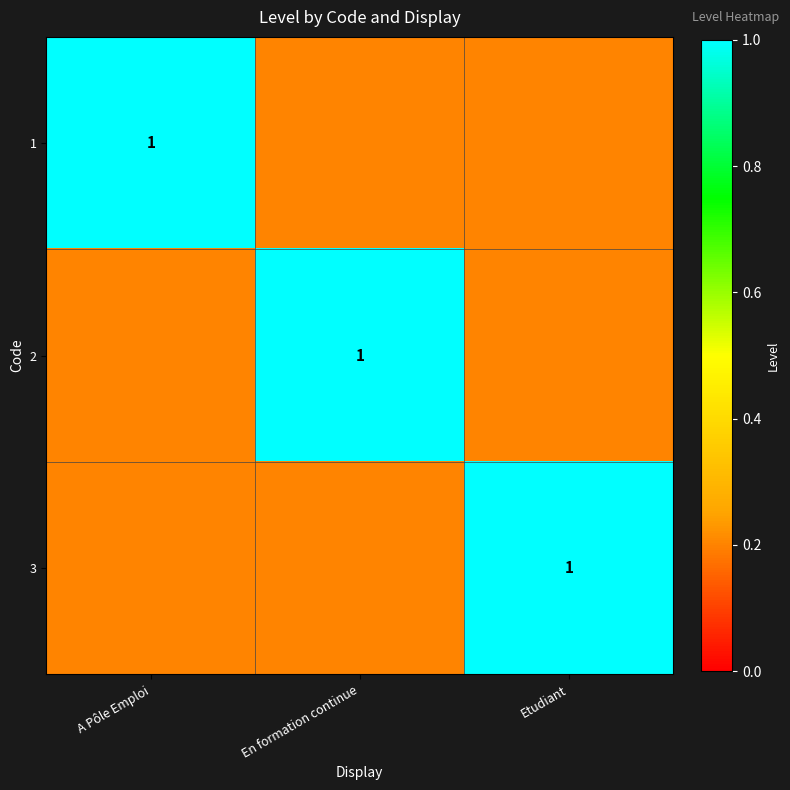

True or false: 2 has a value of 0.4 at En formation continue.

False